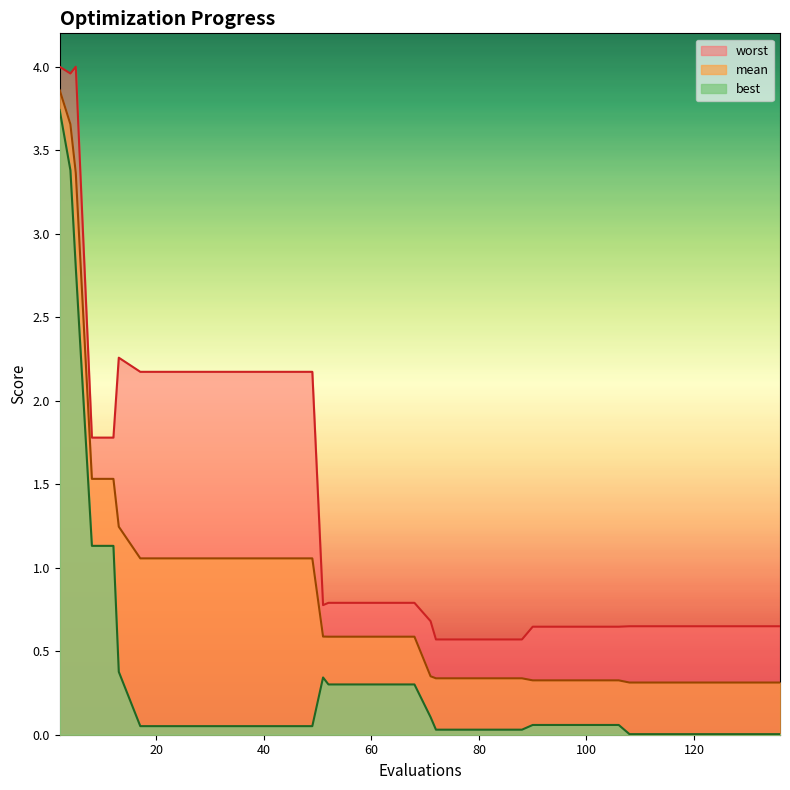

Which series has the largest total across all categories?

worst